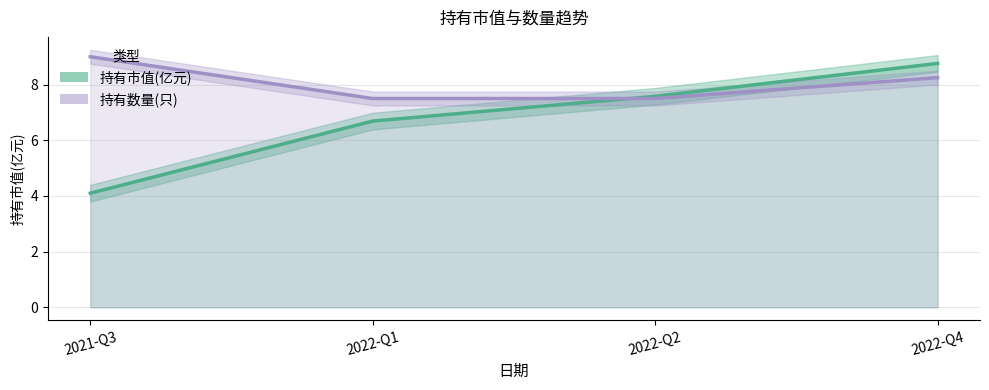

Which series changed the most between 2022-Q2 and 2022-Q4?

持有市值(亿元)